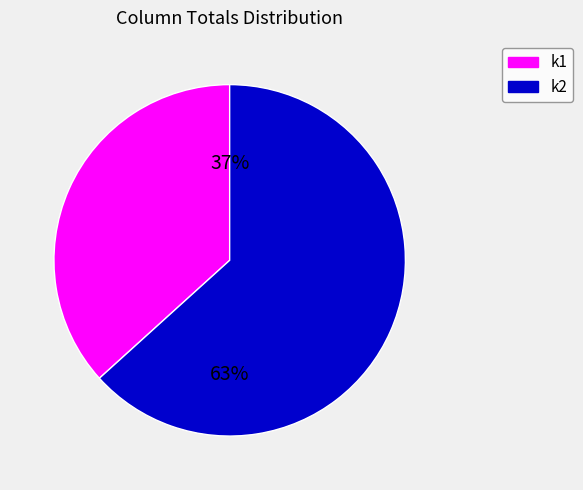

Is the sum of k1 and k2 greater than half?

Yes